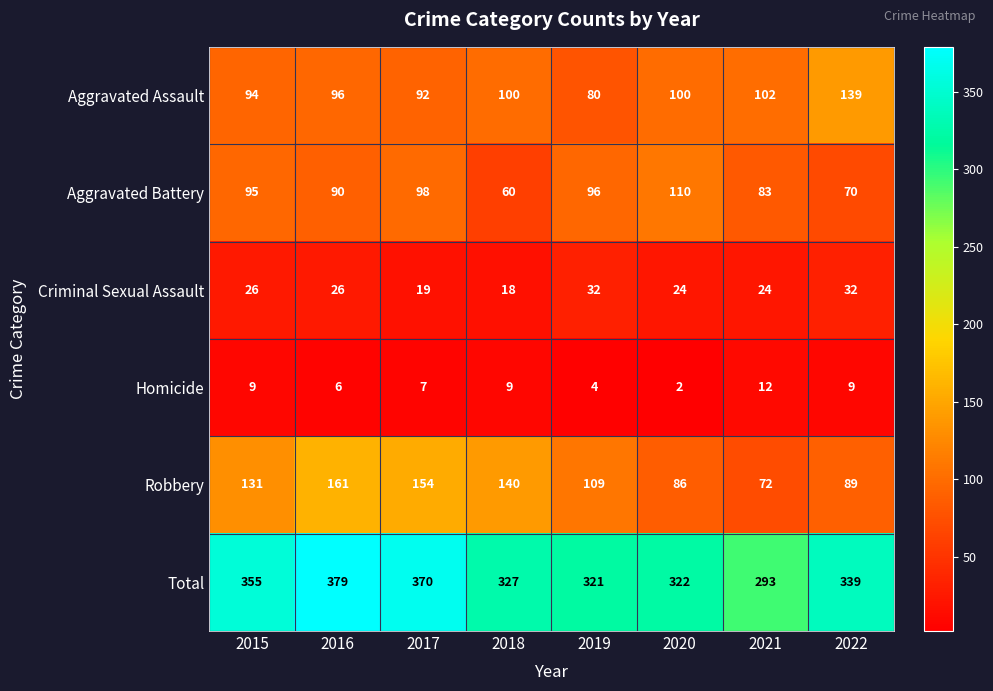

How many values in the Aggravated Battery series are below 95?

4